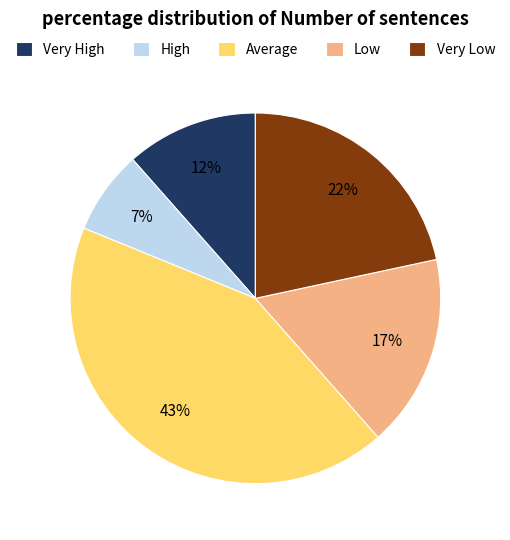

The High slice represents 7% of the pie. True or false?

True